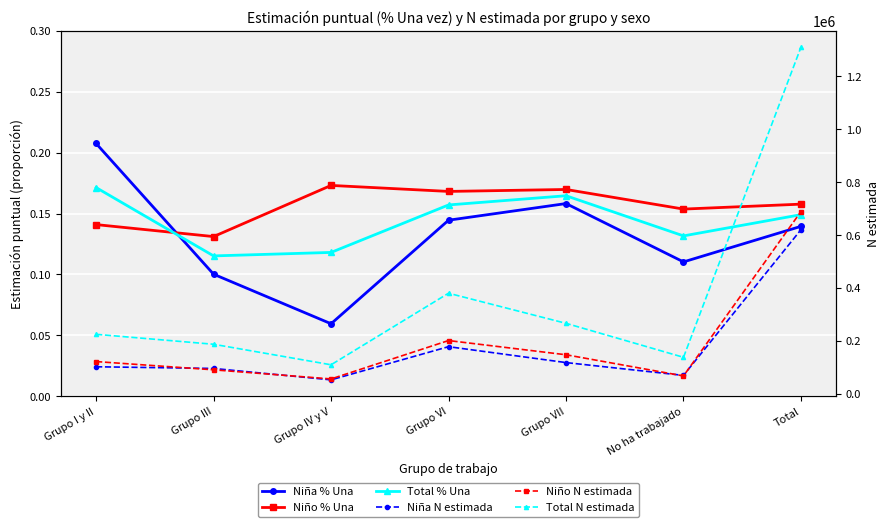

What is the value of the Total N estimada point at the 3rd from the left?

110423.0